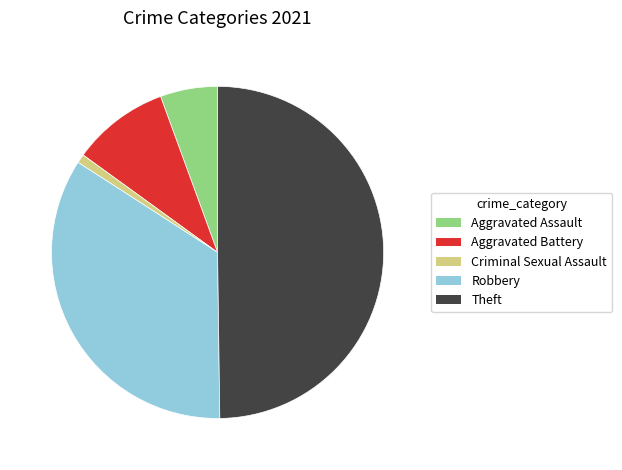

Which category has the smallest portion of the pie?

Criminal Sexual Assault